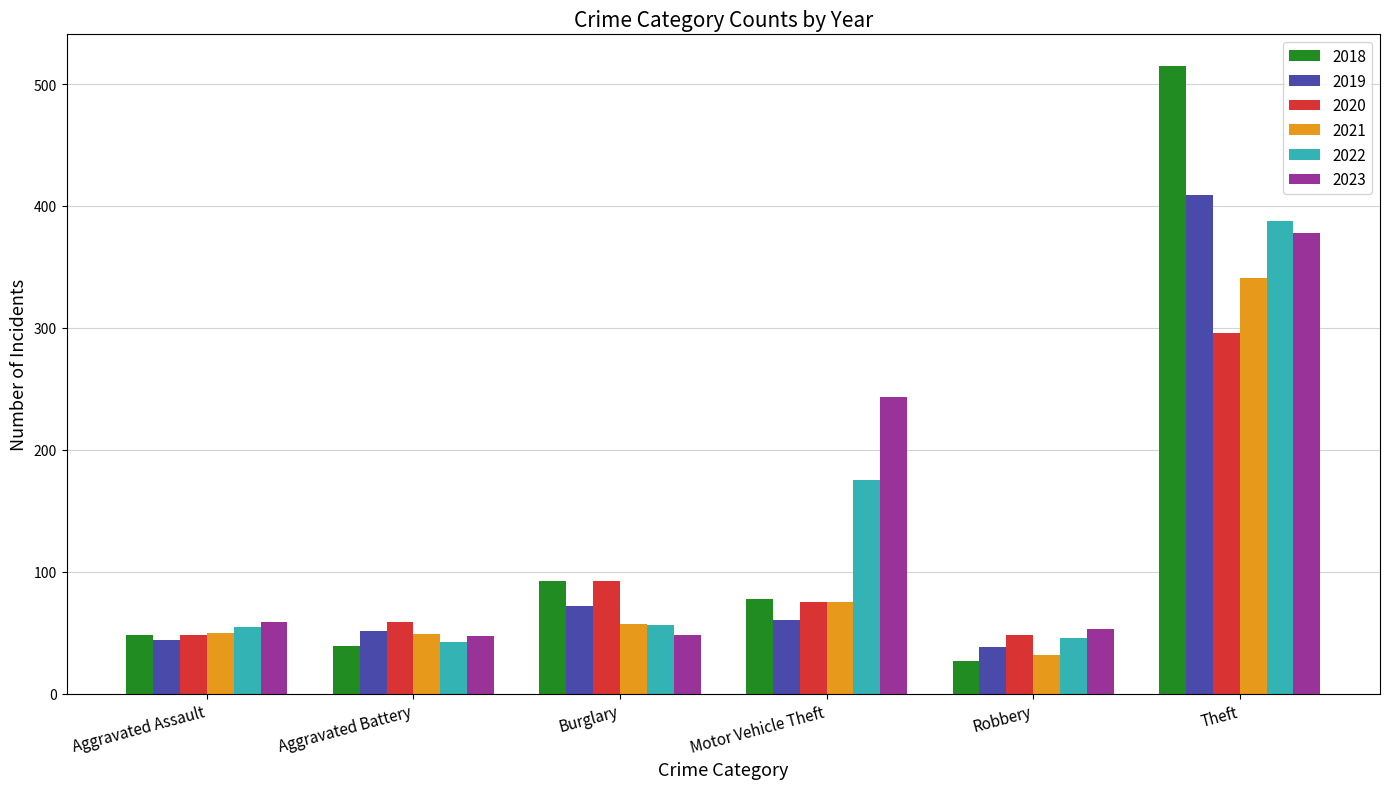

The value of 2023 at Robbery is 53. True or false?

True